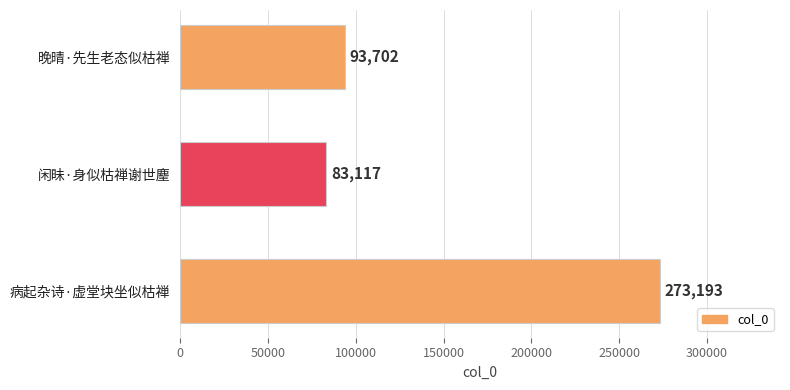

Which category has the lowest value across all series?

闲昧·身似枯禅谢世麈